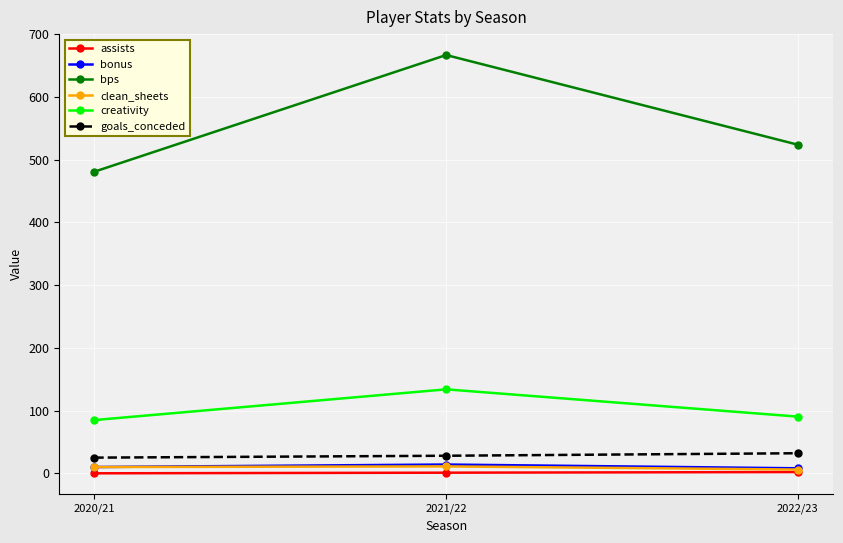

Does the chart have visible grid lines?

Yes